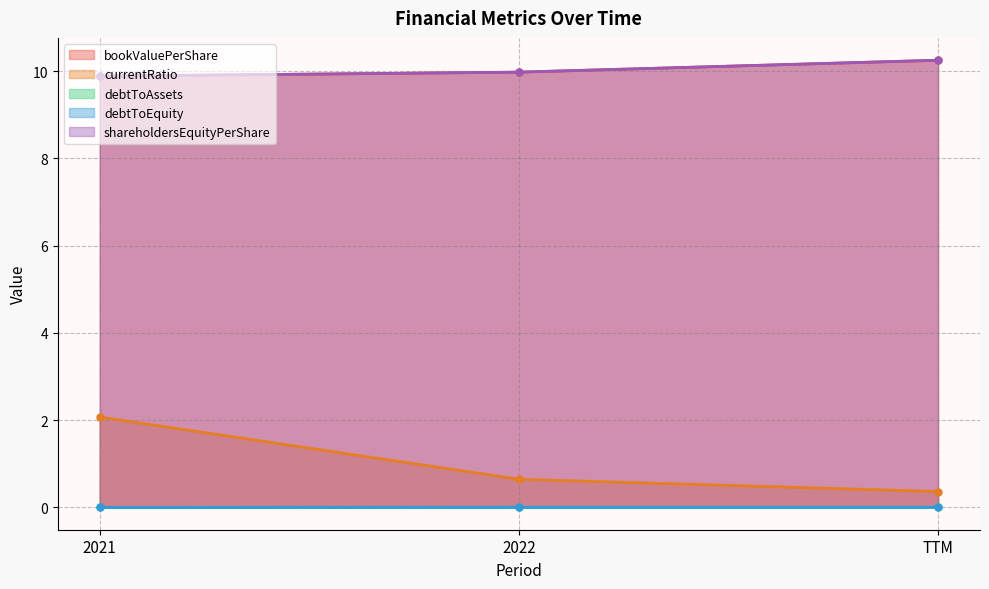

Is it true that EnterpriseValue equals 13.4 at 2021?

False